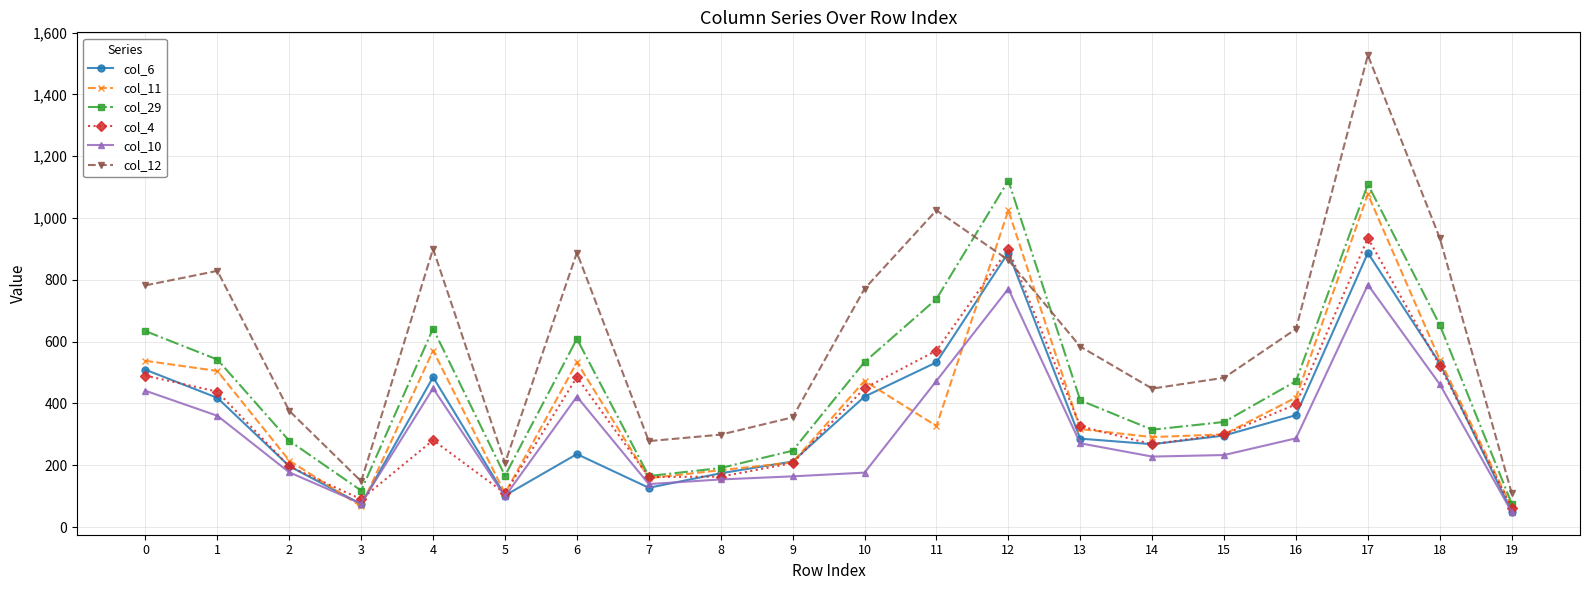

What is the minimum value shown in the chart?

49